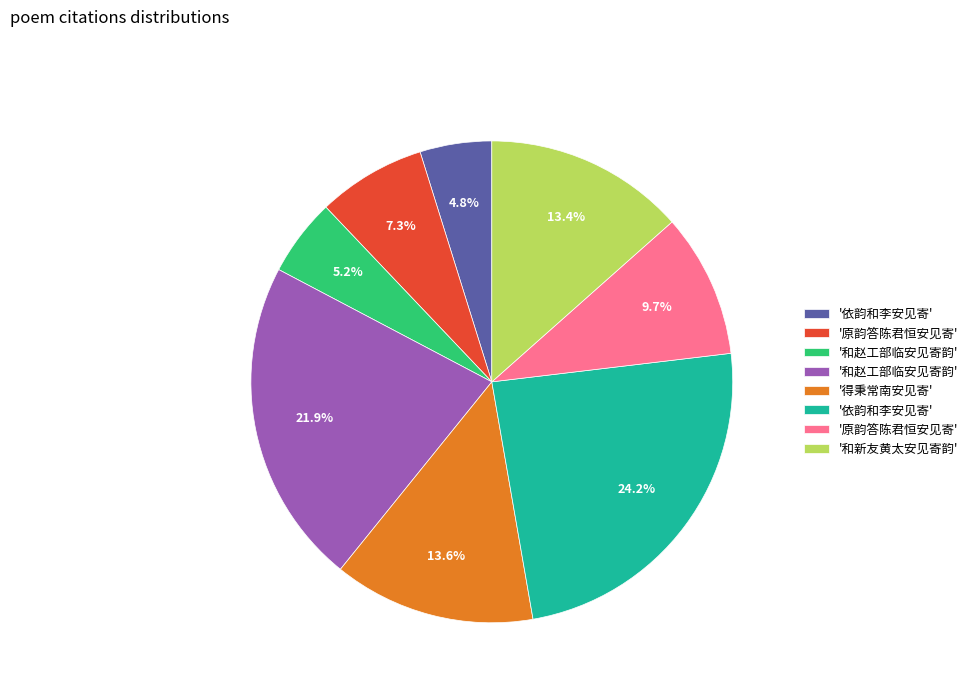

Does any single category account for the majority?

No